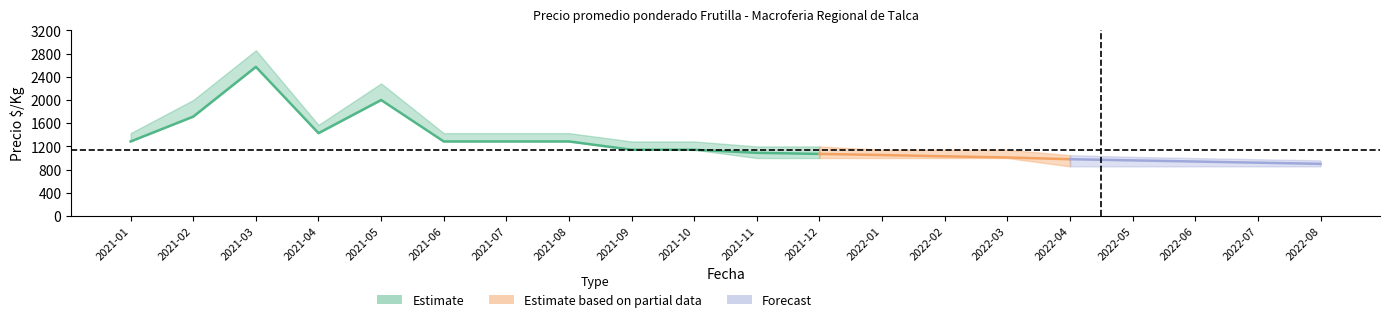

At which label does Precio promedio ponderado reach its minimum?

2022-08